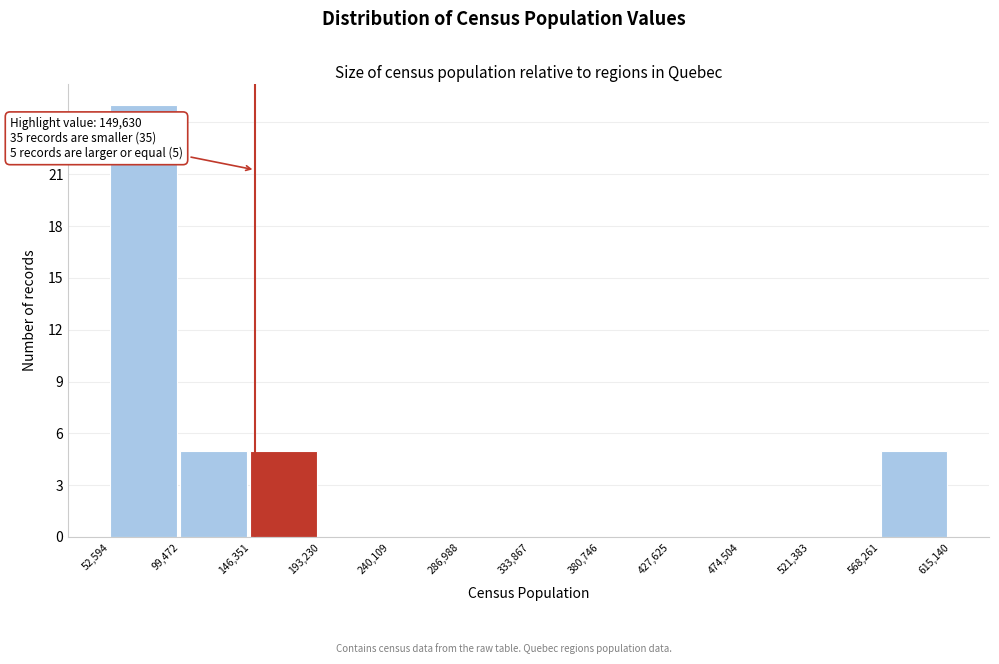

Which range on the x-axis has the tallest bar?

52,594 to 99,472